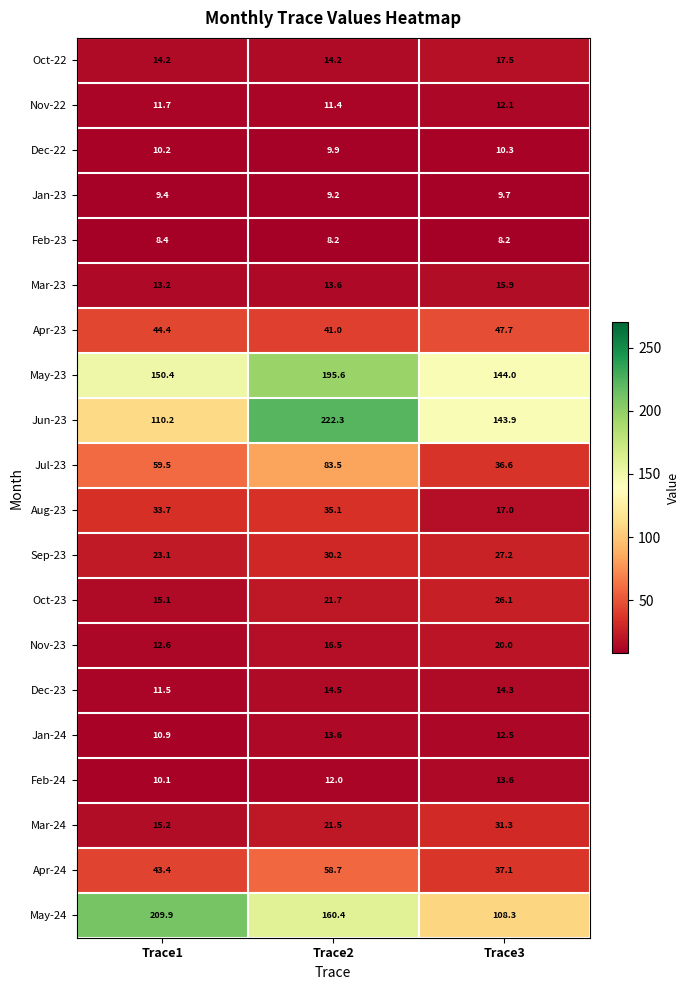

Is it true that Oct-23 equals 12.4 at Trace3?

False